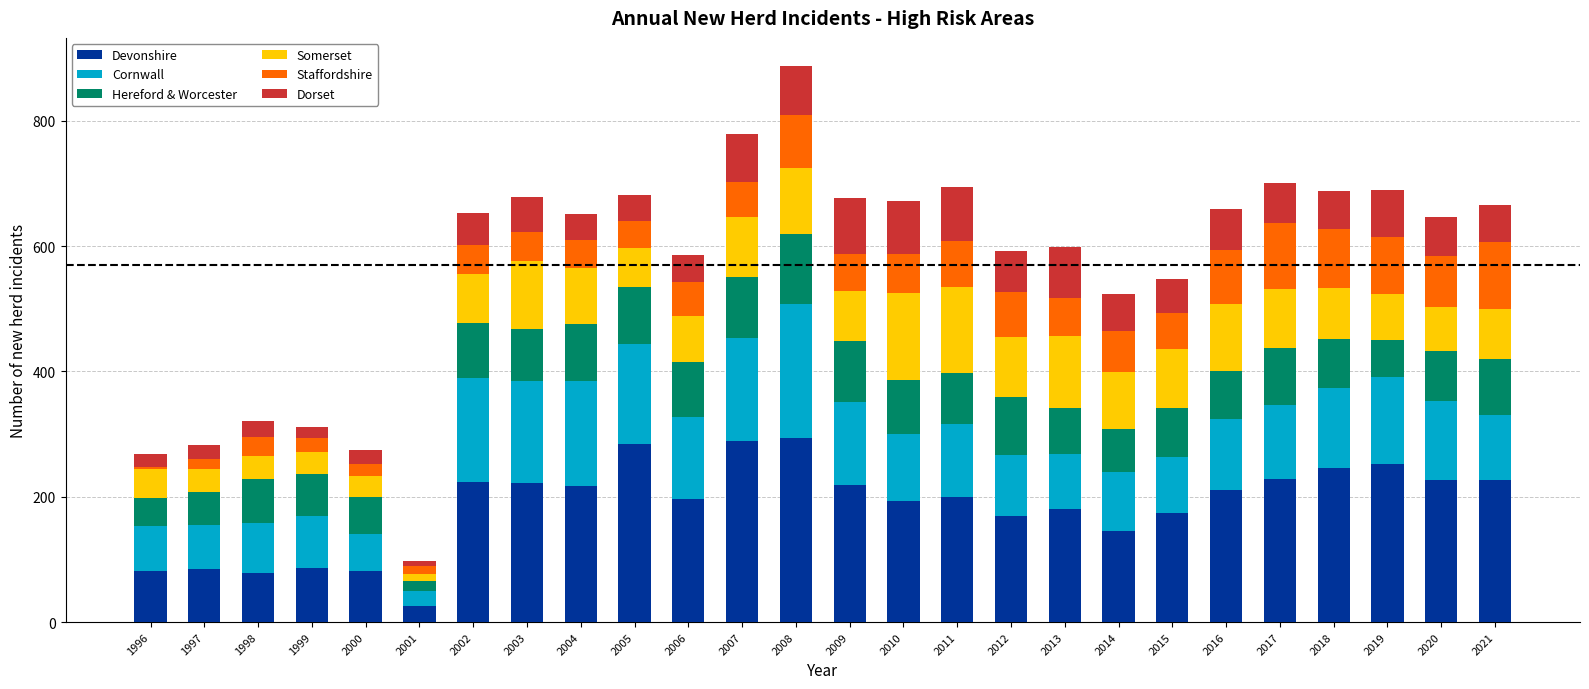

The value of Devonshire at 2004 is 369. True or false?

False